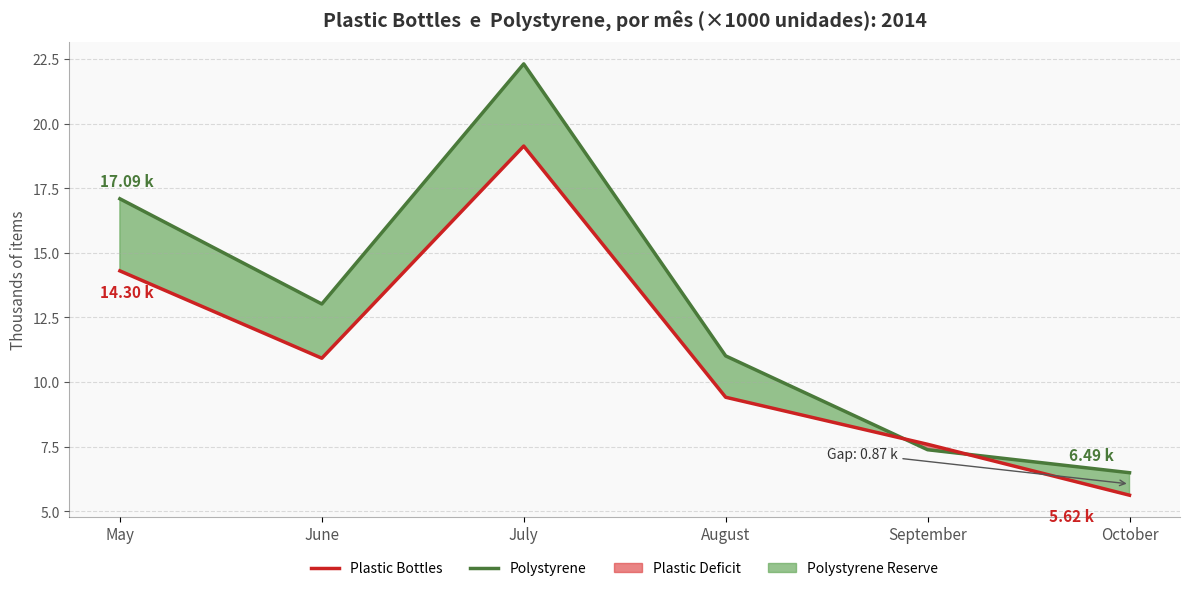

Where is the first local minimum for Polystyrene?

June